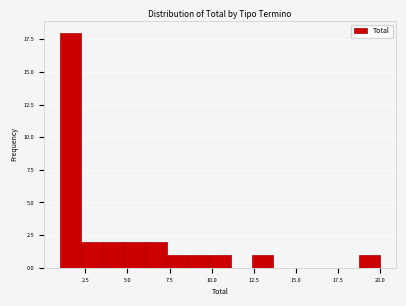

Around what value on the x-axis is the tallest bar? Give the approximate position of its centre, as read against the axis.

1.5